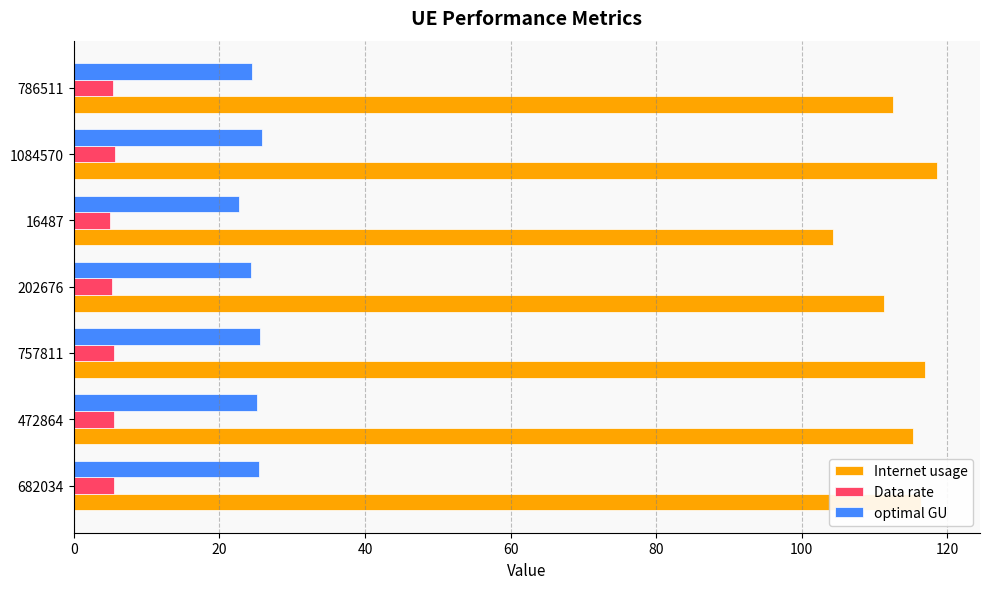

What is the difference between the second highest and second lowest values in the Data rate series?

0.3